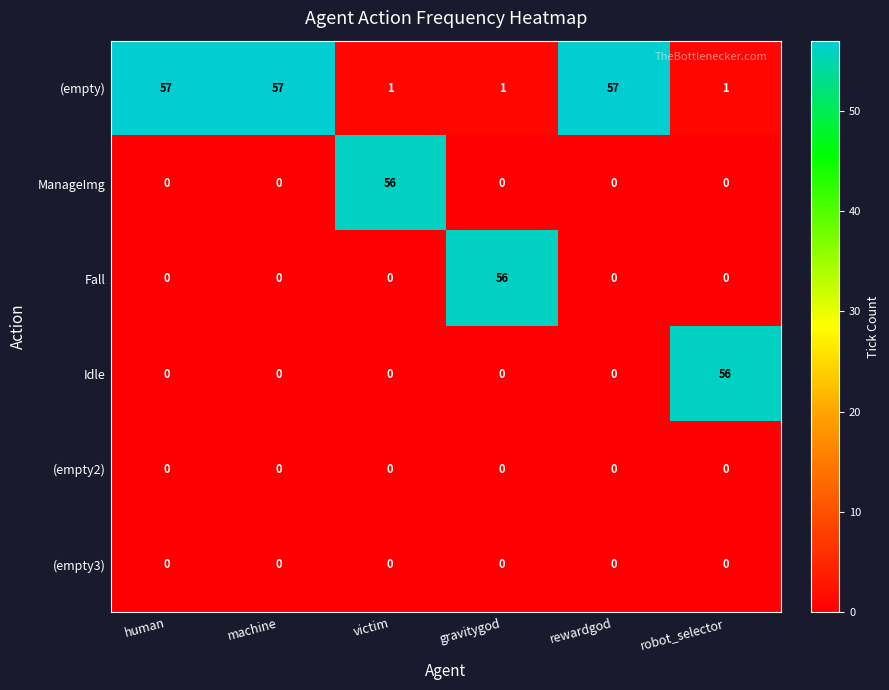

What is the difference between the highest and lowest values at gravitygod?

56